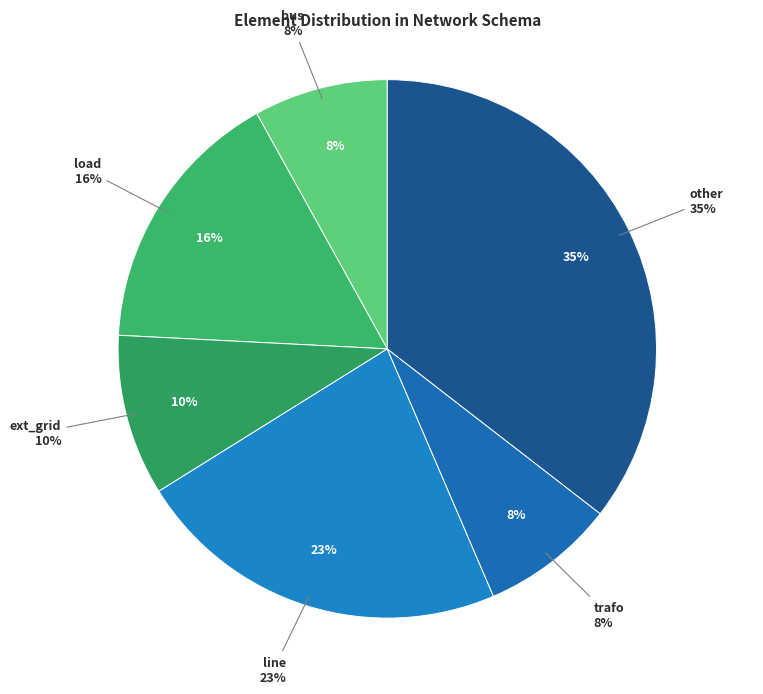

Is it true that line is 30% of the pie?

False